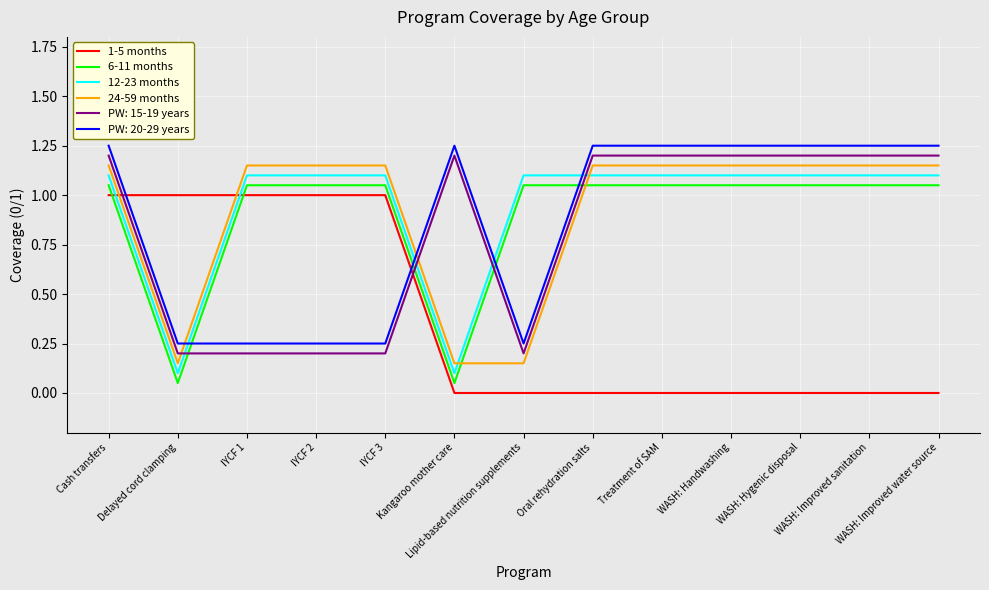

How many lines are shown in the chart?

6